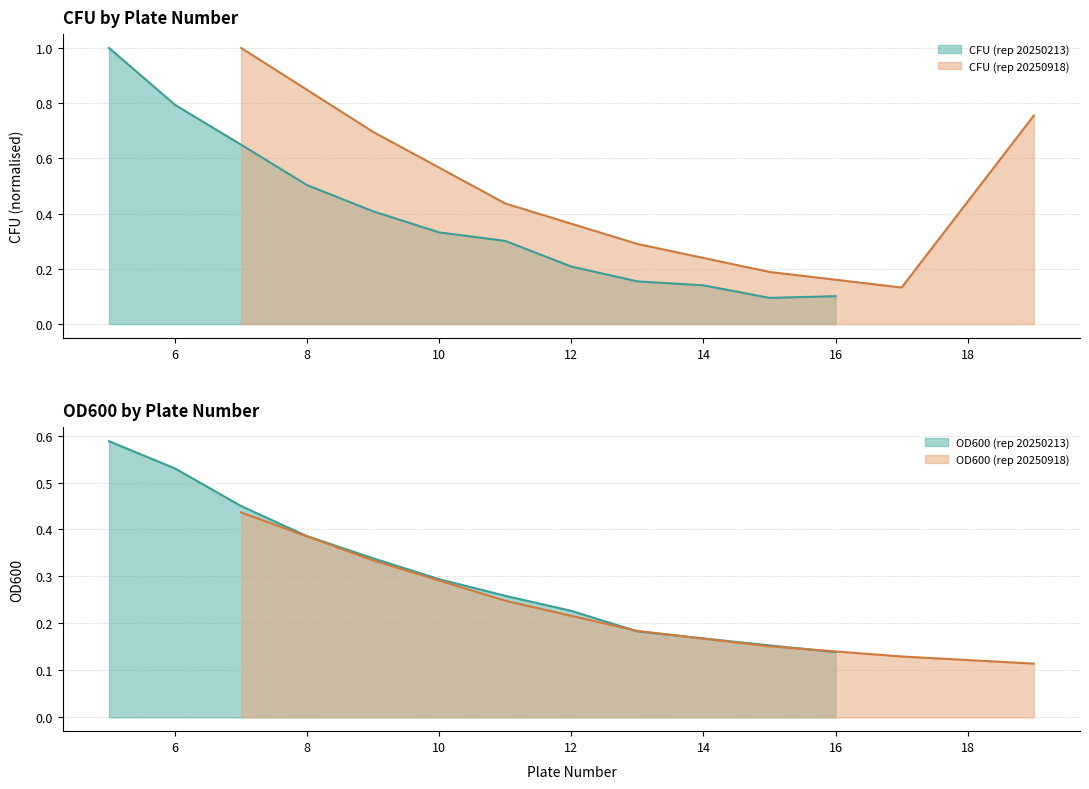

True or false: CFU_per_mL (rep 20250213) and CFU (rep 20250213) cross at least once.

True